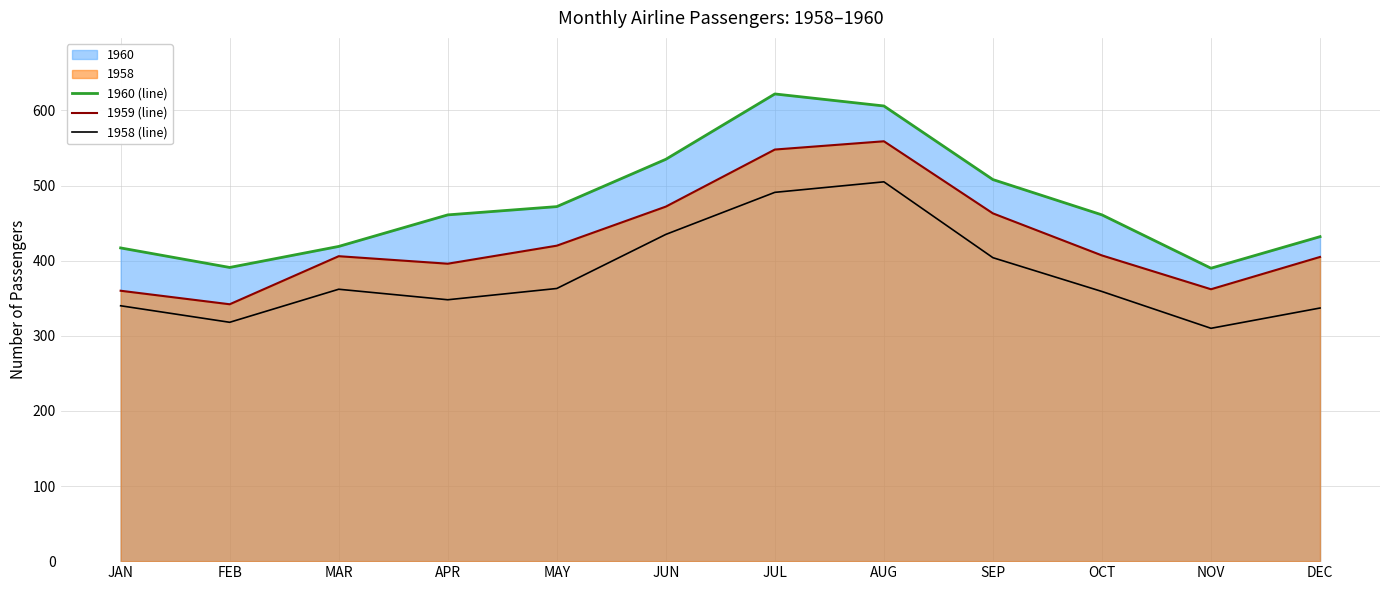

What value does the 1958 (line) series have at JUN, to the nearest 10?

440